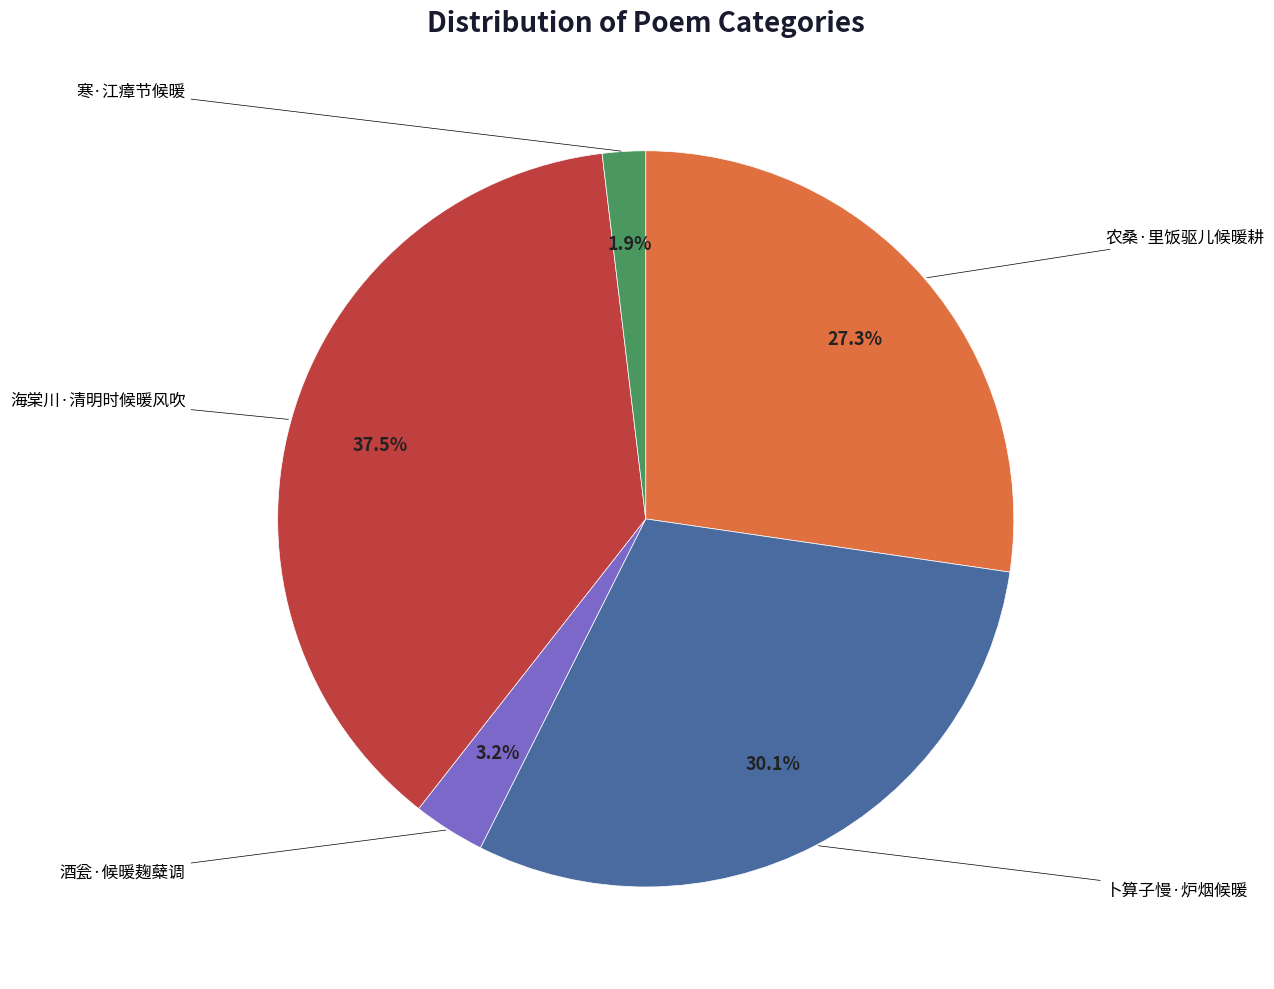

Does any single category account for the majority?

No